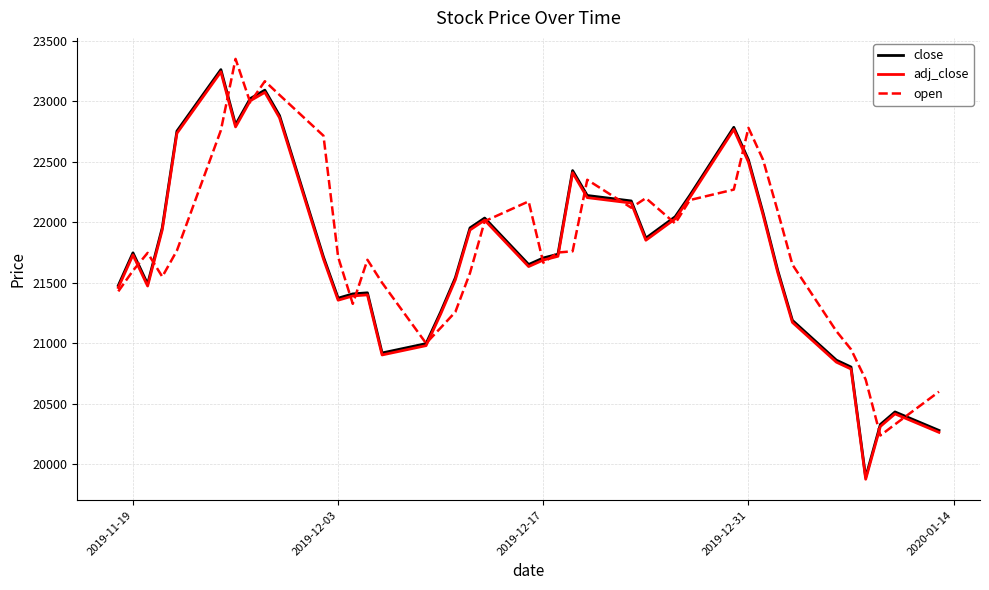

What are all the series names shown in the legend?

close, adj_close, open